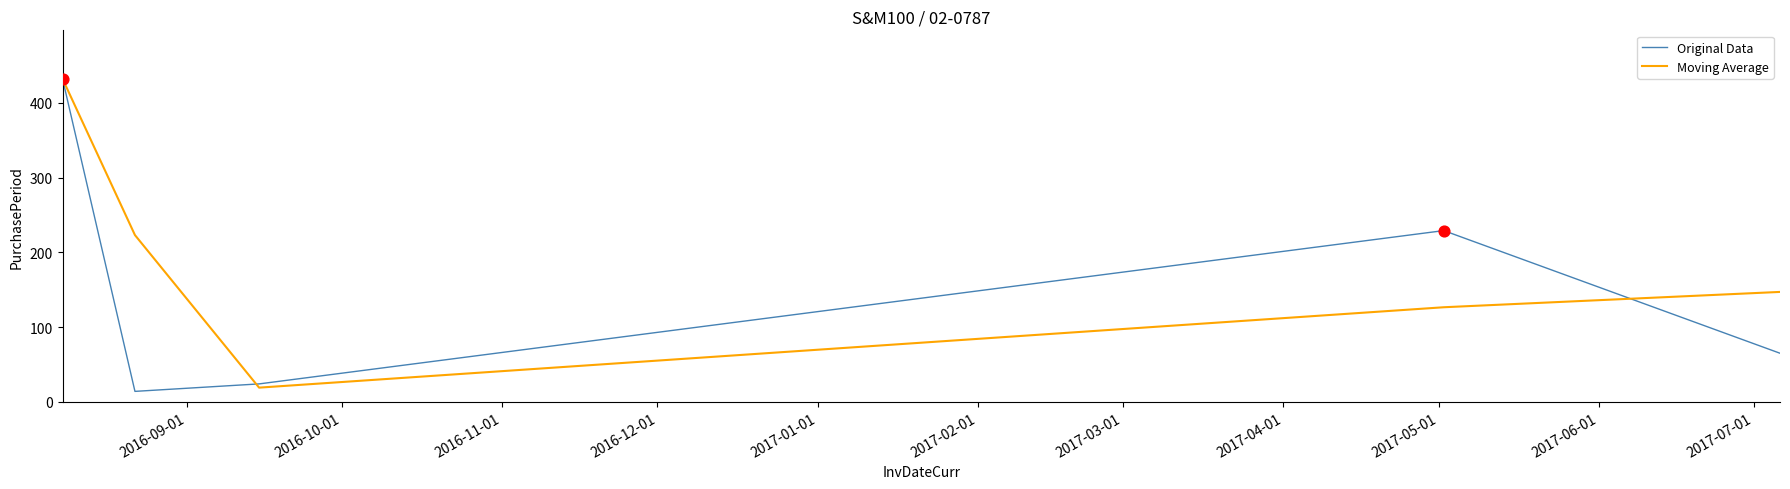

Which series has the largest total across all categories?

Moving Average